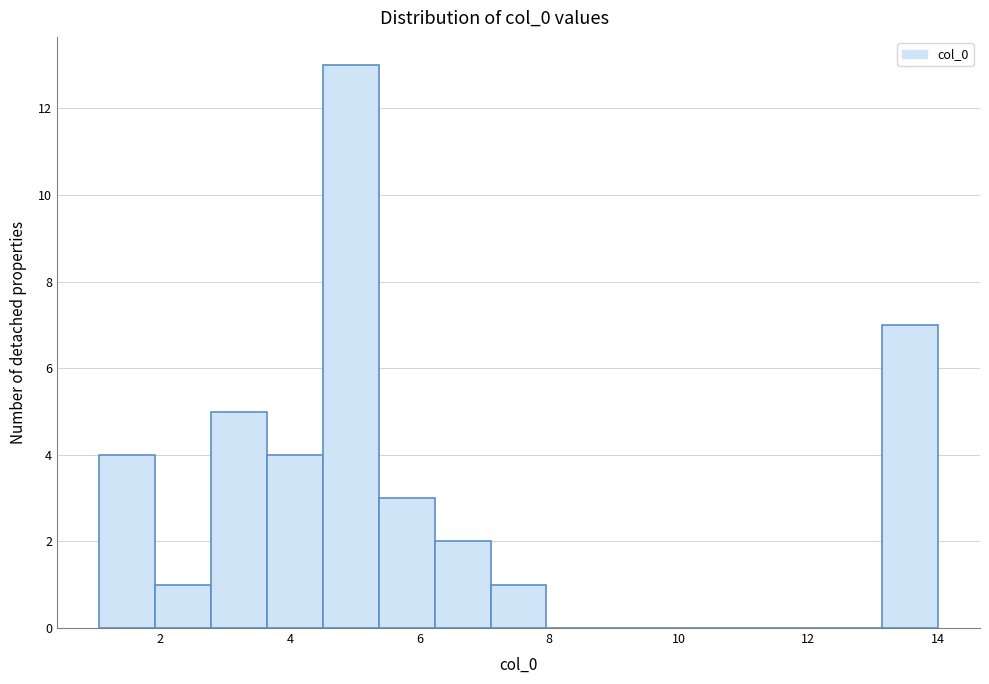

Reading left to right, list every bar in this chart as the range it spans on the x-axis followed by its height. Neither the bar edges nor the heights are printed on the chart, so give them approximately, as read against the axes.

1.0 to 2.0: 4
2.0 to 2.8: 1
2.8 to 3.6: 5
3.6 to 4.6: 4
4.6 to 5.4: 13
5.4 to 6.2: 3
6.2 to 7.0: 2
7.0 to 8.0: 1
8.0 to 8.8: 0
8.8 to 9.6: 0
9.6 to 10.6: 0
10.6 to 11.4: 0
11.4 to 12.2: 0
12.2 to 13.2: 0
13.2 to 14.0: 7